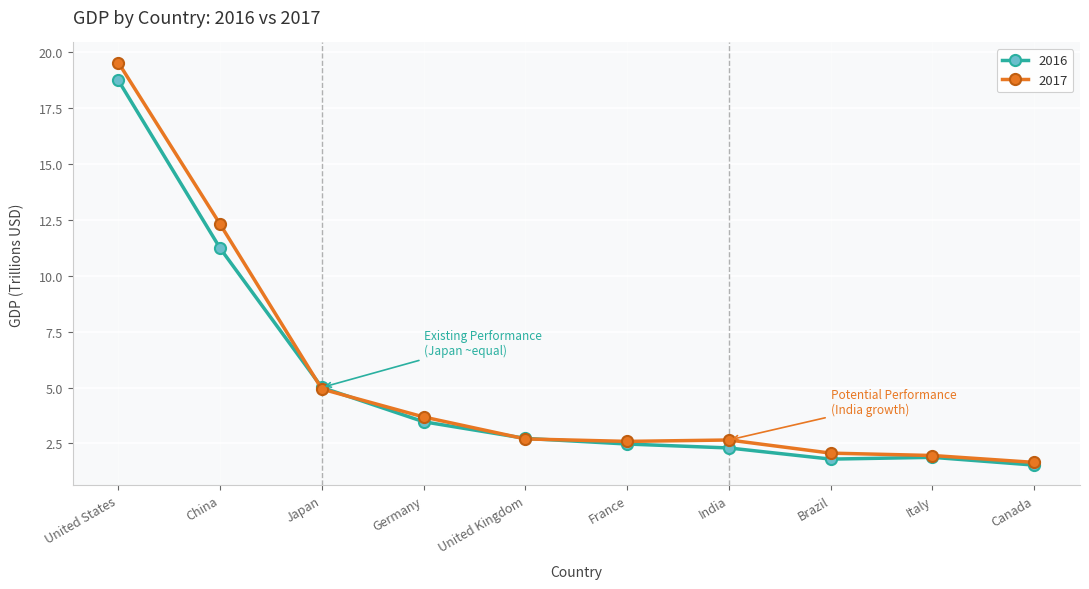

Between France and Canada, which series saw the biggest shift?

2016